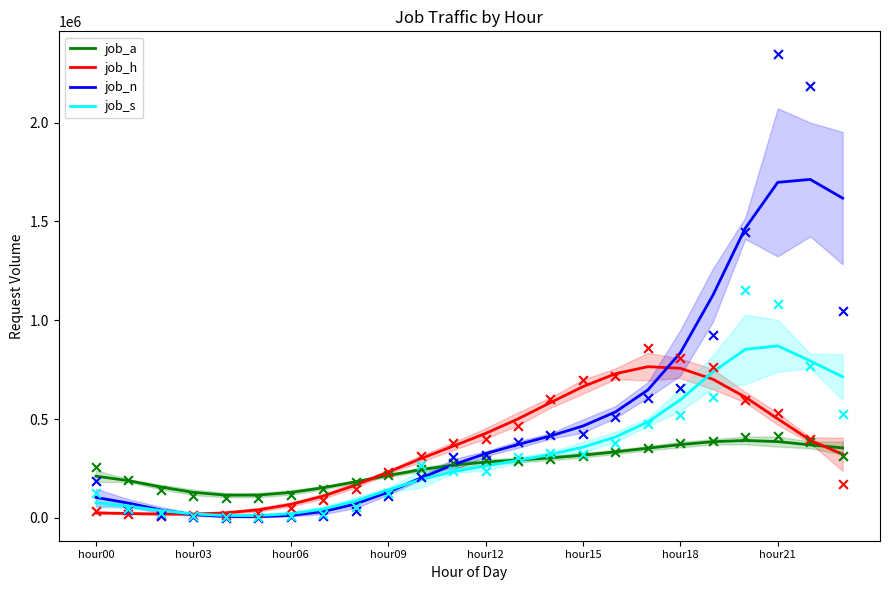

What is the highest value of the job_h series?

765028.8